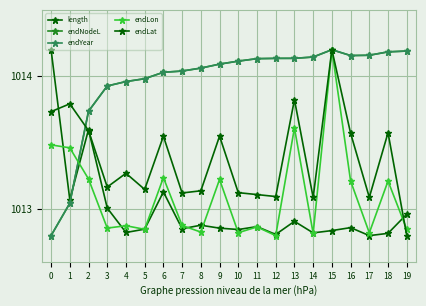

At 3, list the series in order from smallest to largest.

endLon, length, endLat, endNodeL, endYear